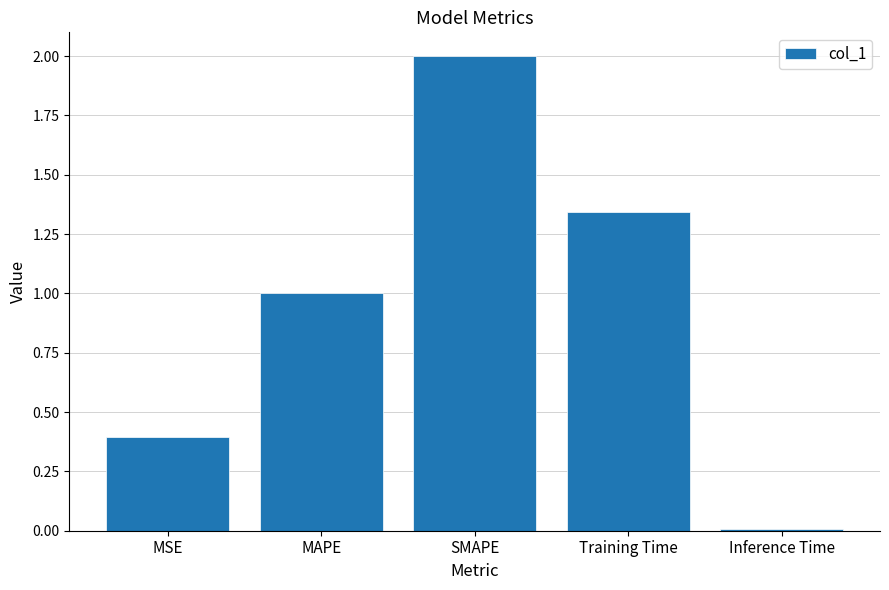

Count the number of values greater than 1.

3